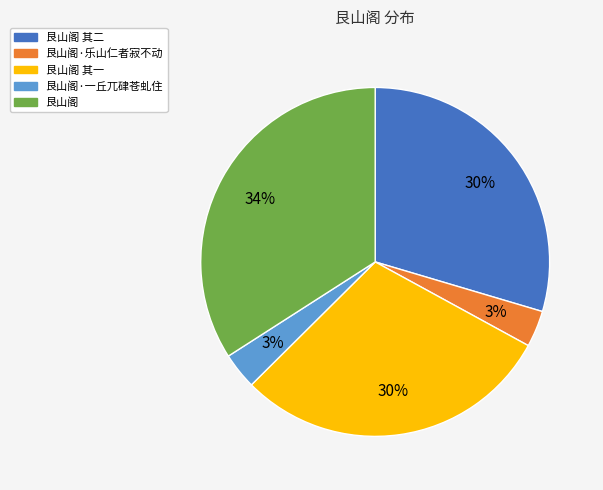

How many segments does this pie chart have?

5